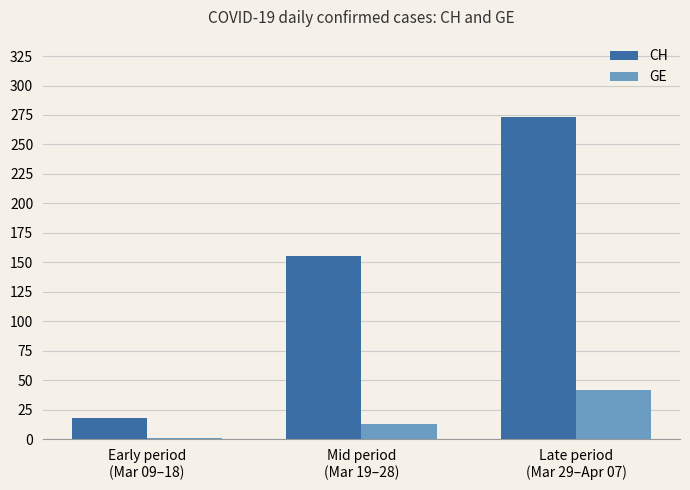

Are the bars horizontal?

No